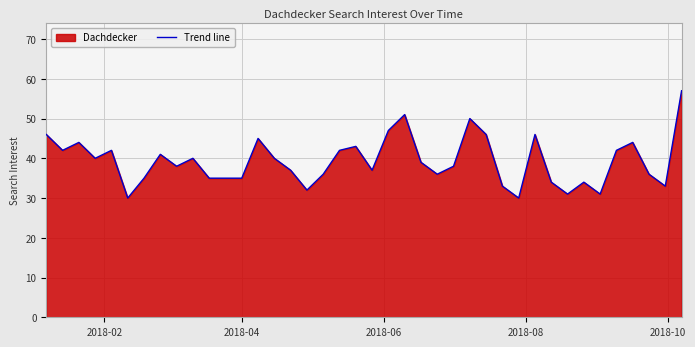

How many points are higher than both their immediate neighbors (excluding endpoints)?

11